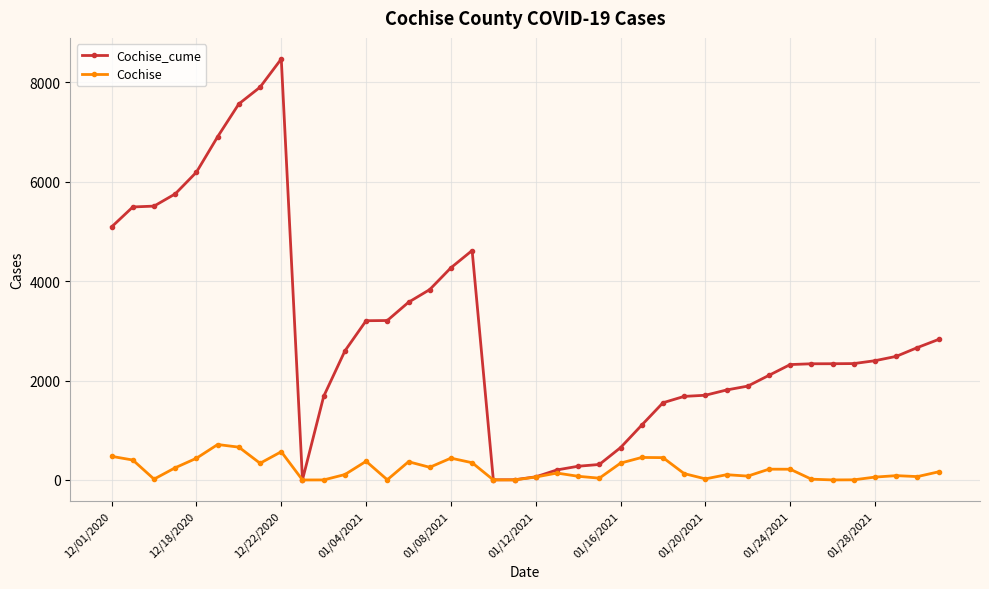

Which series has the largest total across all categories?

Cochise_cume